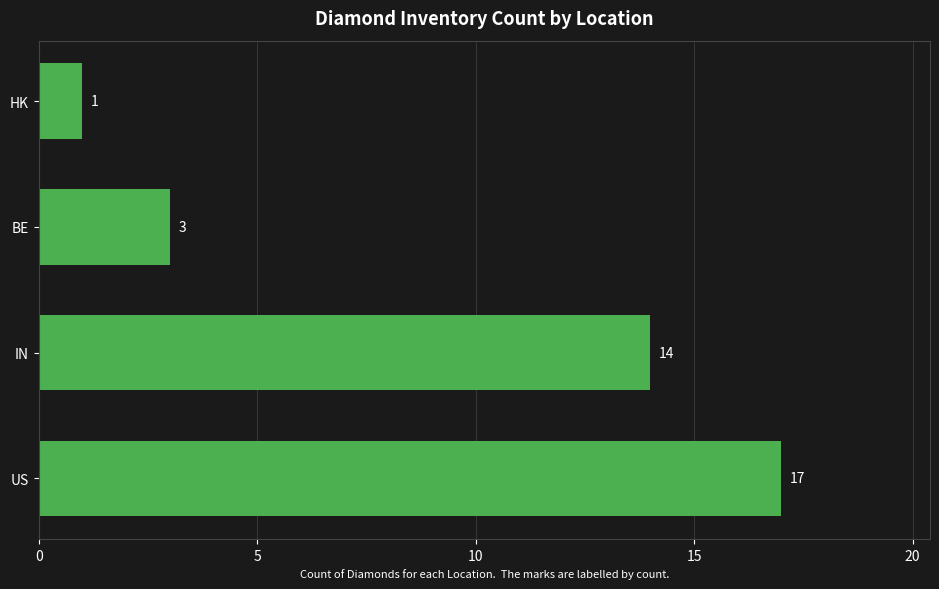

Count the number of data series in this chart.

1